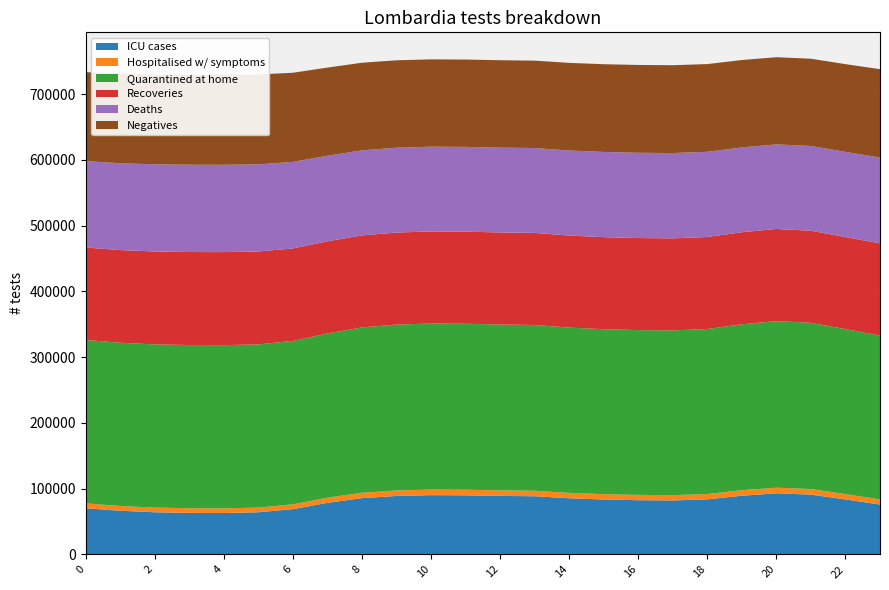

Reading left to right, extract all data points from this chart.

col_1: 0=0.7	1=0.7	2=0.6	3=0.6	4=0.6	5=0.6	6=0.7	7=0.8	8=0.9	9=0.9	10=0.9	11=0.9	12=0.9	13=0.9	14=0.9	15=0.8	16=0.8	17=0.8	18=0.8	19=0.9	20=0.9	21=0.9	22=0.8	23=0.8
col_2: 0=0.1	1=0.1	2=0.1	3=0.1	4=0.1	5=0.1	6=0.1	7=0.1	8=0.1	9=0.1	10=0.1	11=0.1	12=0.1	13=0.1	14=0.1	15=0.1	16=0.1	17=0.1	18=0.1	19=0.1	20=0.1	21=0.1	22=0.1	23=0.1
col_4: 0=2.5	1=2.5	2=2.5	3=2.5	4=2.5	5=2.5	6=2.5	7=2.5	8=2.5	9=2.5	10=2.5	11=2.5	12=2.5	13=2.5	14=2.5	15=2.5	16=2.5	17=2.5	18=2.5	19=2.5	20=2.5	21=2.5	22=2.5	23=2.5
col_5: 0=1.4	1=1.4	2=1.4	3=1.4	4=1.4	5=1.4	6=1.4	7=1.4	8=1.4	9=1.4	10=1.4	11=1.4	12=1.4	13=1.4	14=1.4	15=1.4	16=1.4	17=1.4	18=1.4	19=1.4	20=1.4	21=1.4	22=1.4	23=1.4
col_6: 0=1.3	1=1.3	2=1.3	3=1.3	4=1.3	5=1.3	6=1.3	7=1.3	8=1.3	9=1.3	10=1.3	11=1.3	12=1.3	13=1.3	14=1.3	15=1.3	16=1.3	17=1.3	18=1.3	19=1.3	20=1.3	21=1.3	22=1.3	23=1.3
col_7: 0=1.4	1=1.4	2=1.4	3=1.4	4=1.4	5=1.4	6=1.4	7=1.3	8=1.3	9=1.3	10=1.3	11=1.3	12=1.3	13=1.3	14=1.3	15=1.3	16=1.3	17=1.3	18=1.3	19=1.3	20=1.3	21=1.3	22=1.3	23=1.3